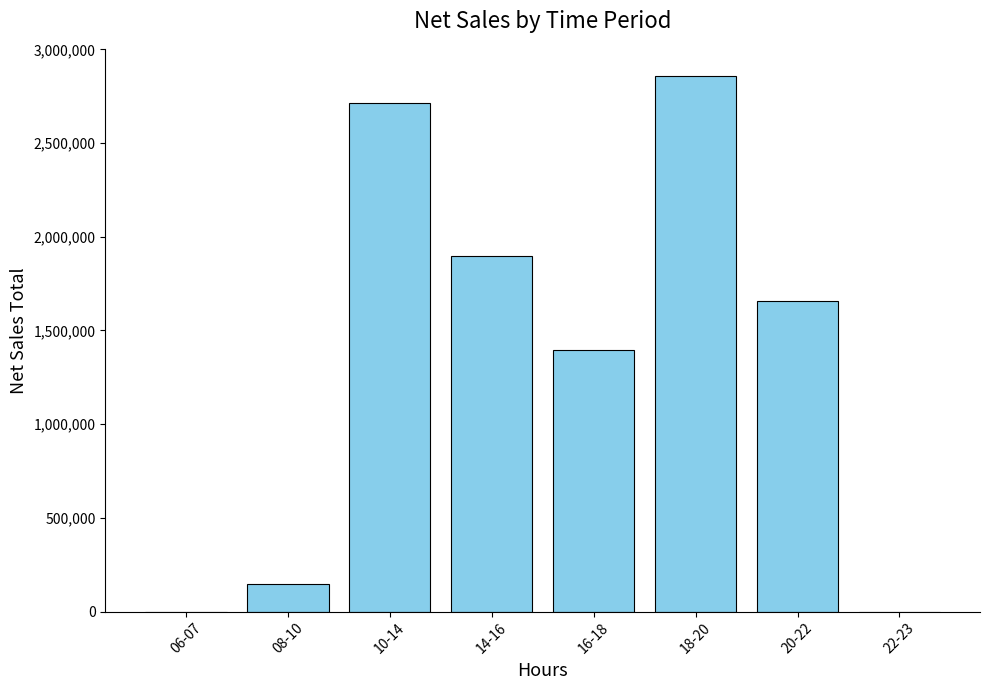

What is the sum of all values?

10678756